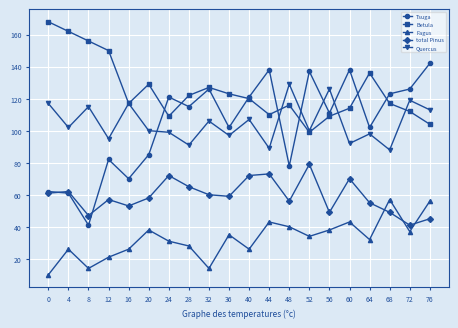

What is the spread (max minus min) of values at 64?

104